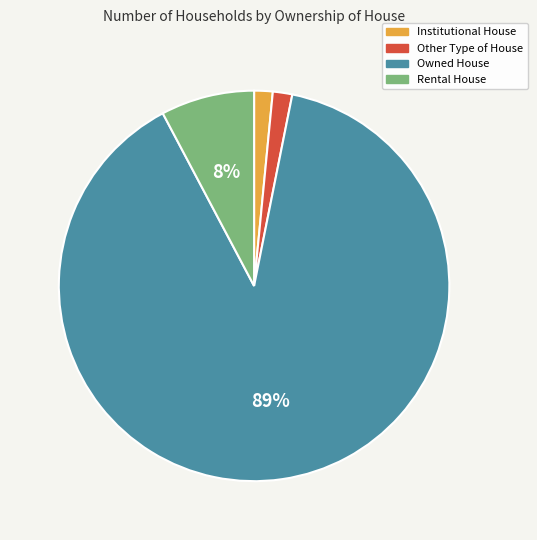

To the nearest percent, what portion does Rental House represent?

8%